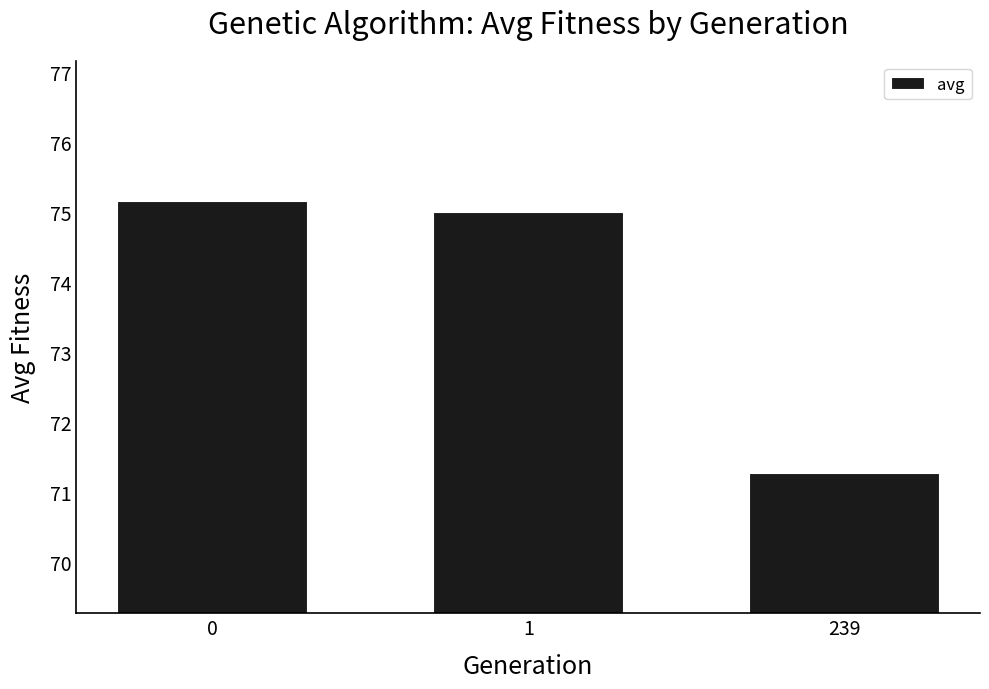

Reading right to left, list all the values displayed in this chart.

239=71.3	1=75.0	0=75.2